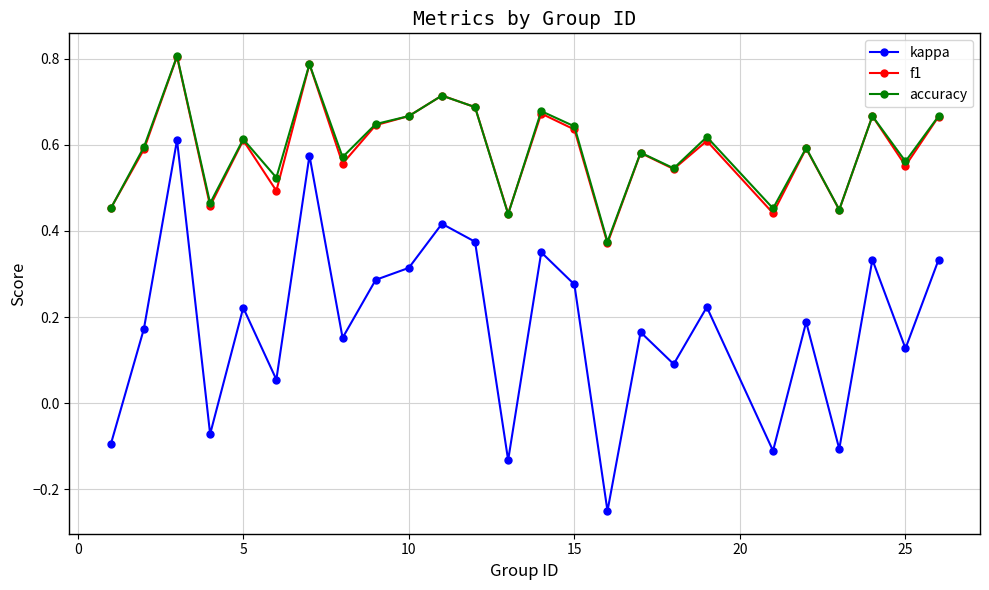

In f1, how many points are higher than both neighbors (excluding endpoints)?

9